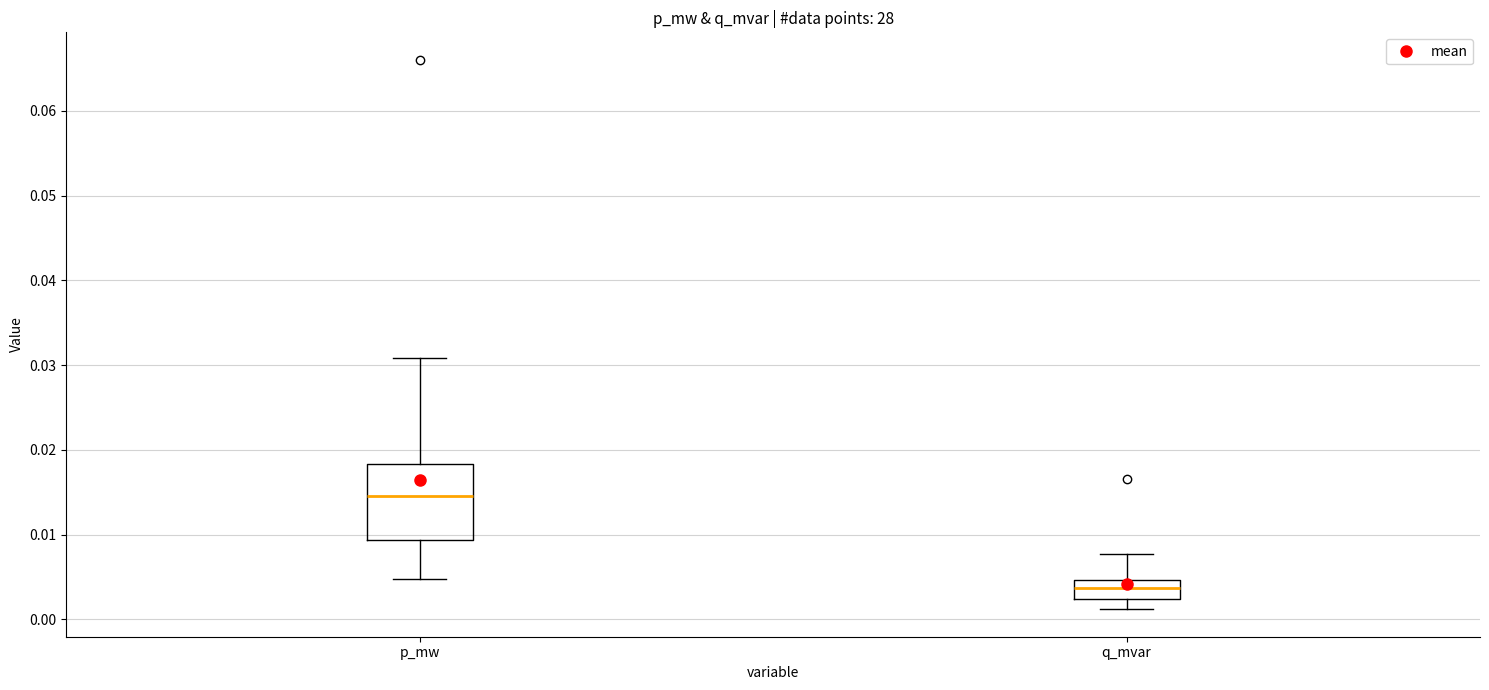

Reading left to right, transcribe this box plot: for each box, give where its median line is, the range the box spans, and where its two whiskers end, as read against the y-axis. The values are not printed on the chart, so give them approximately, as read against the axis.

p_mw: median 0.015, box 0.009 to 0.018, whiskers 0.005 to 0.031
q_mvar: median 0.004, box 0.002 to 0.005, whiskers 0.001 to 0.008